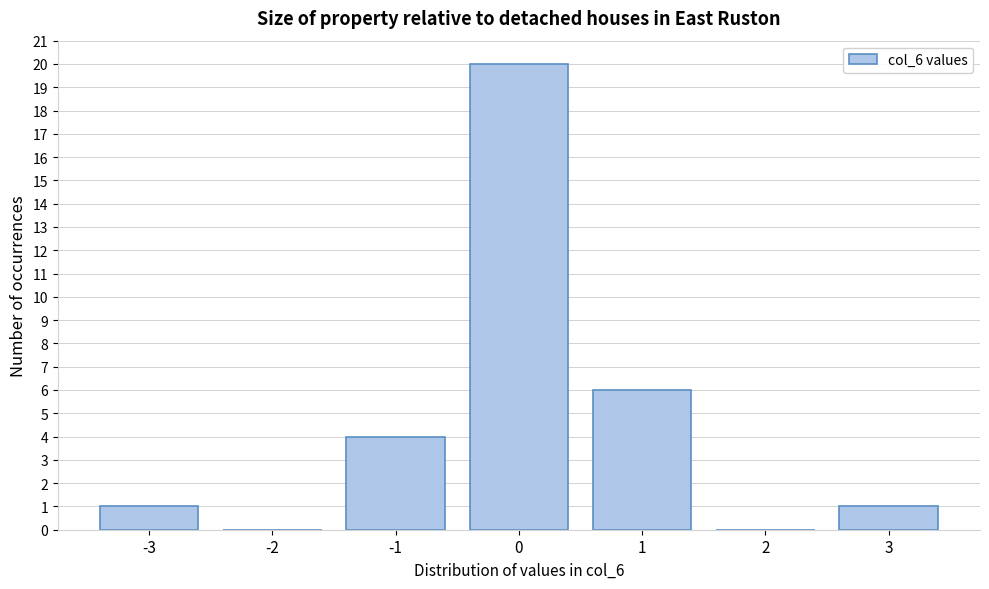

Reading right to left, extract all data points from this chart.

3=1	2=0	1=6	0=20	-1=4	-2=0	-3=1